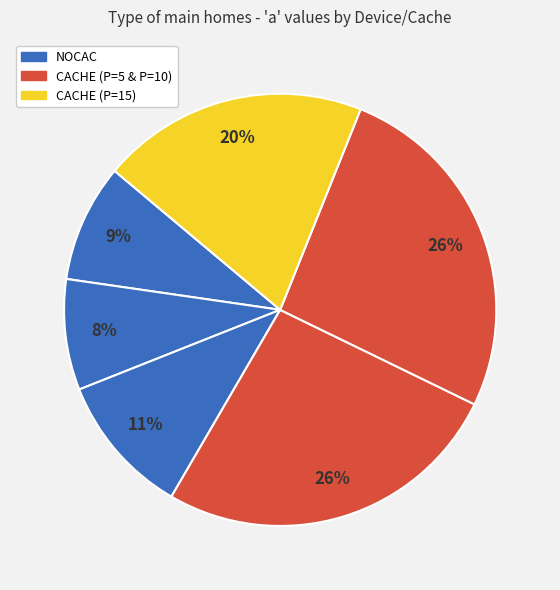

Is there a majority slice in this chart?

No